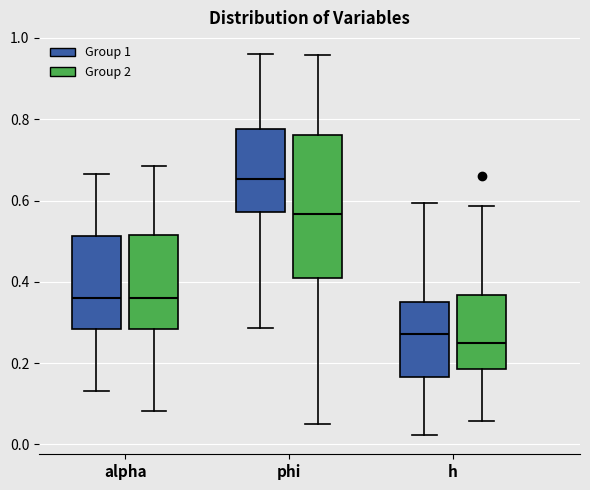

Which box's median line is the lowest?

h (Group 2)